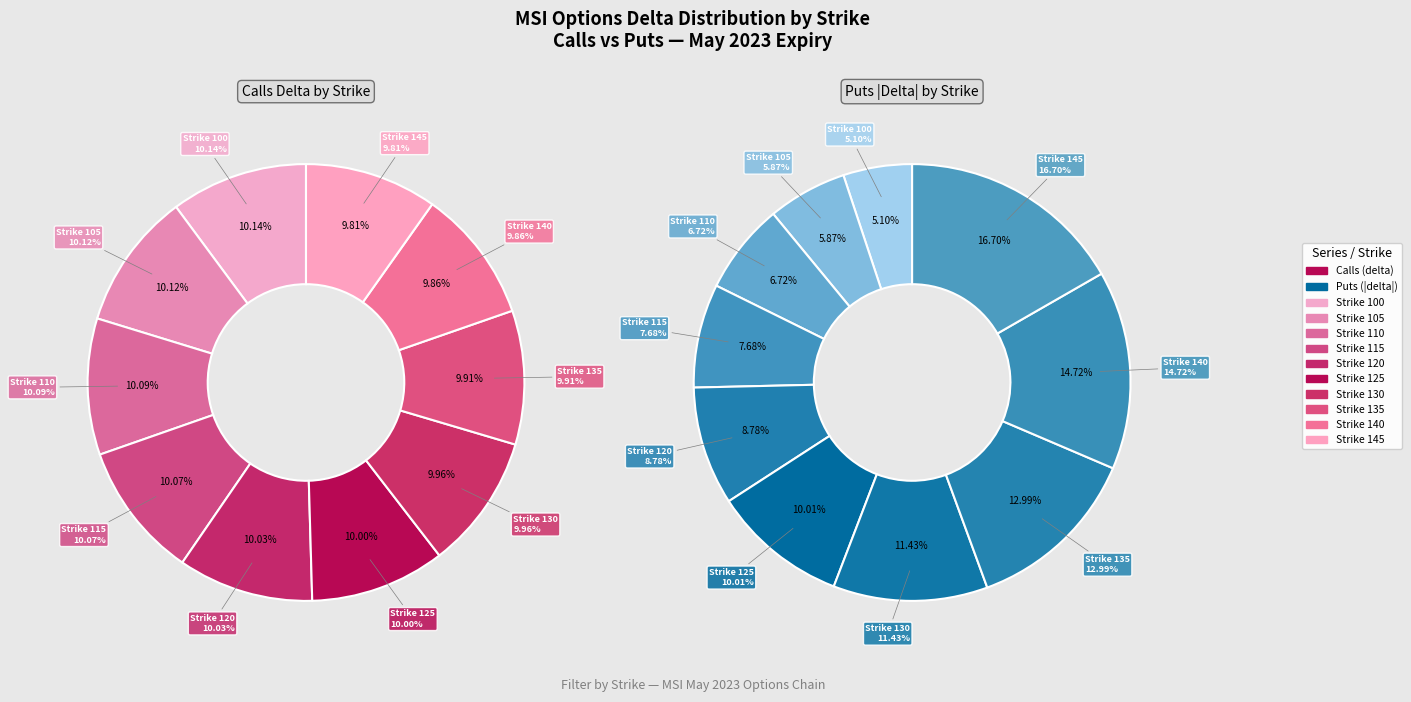

Which series has the largest range (max minus min)?

Puts (delta abs)